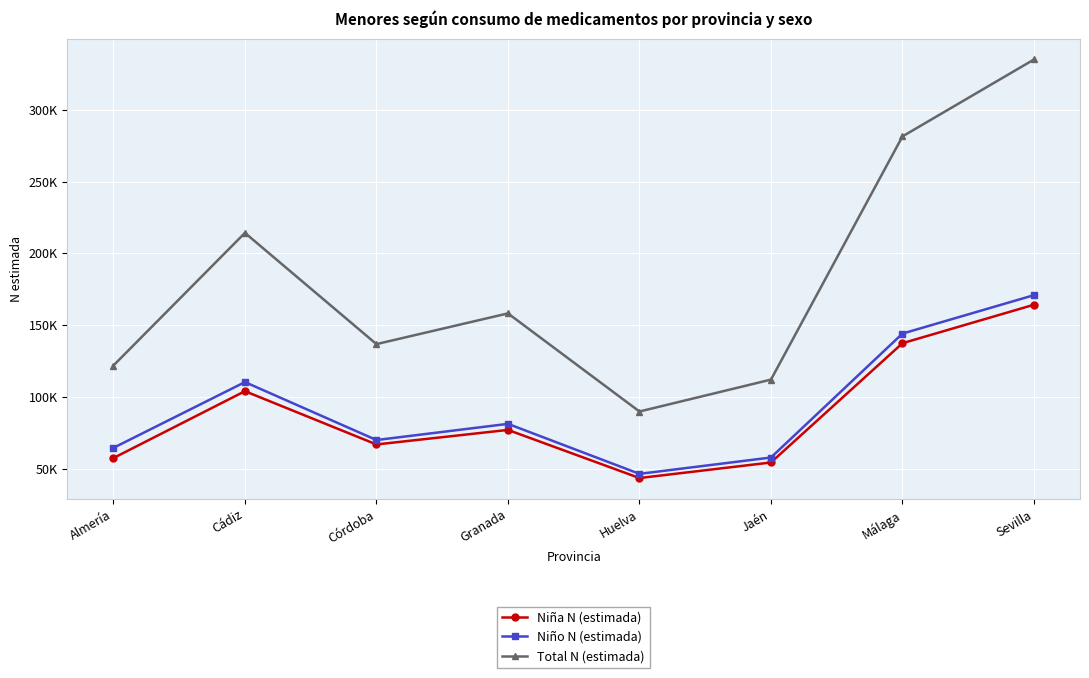

True or false: Niño N (estimada) and Total N (estimada) intersect in this chart.

False